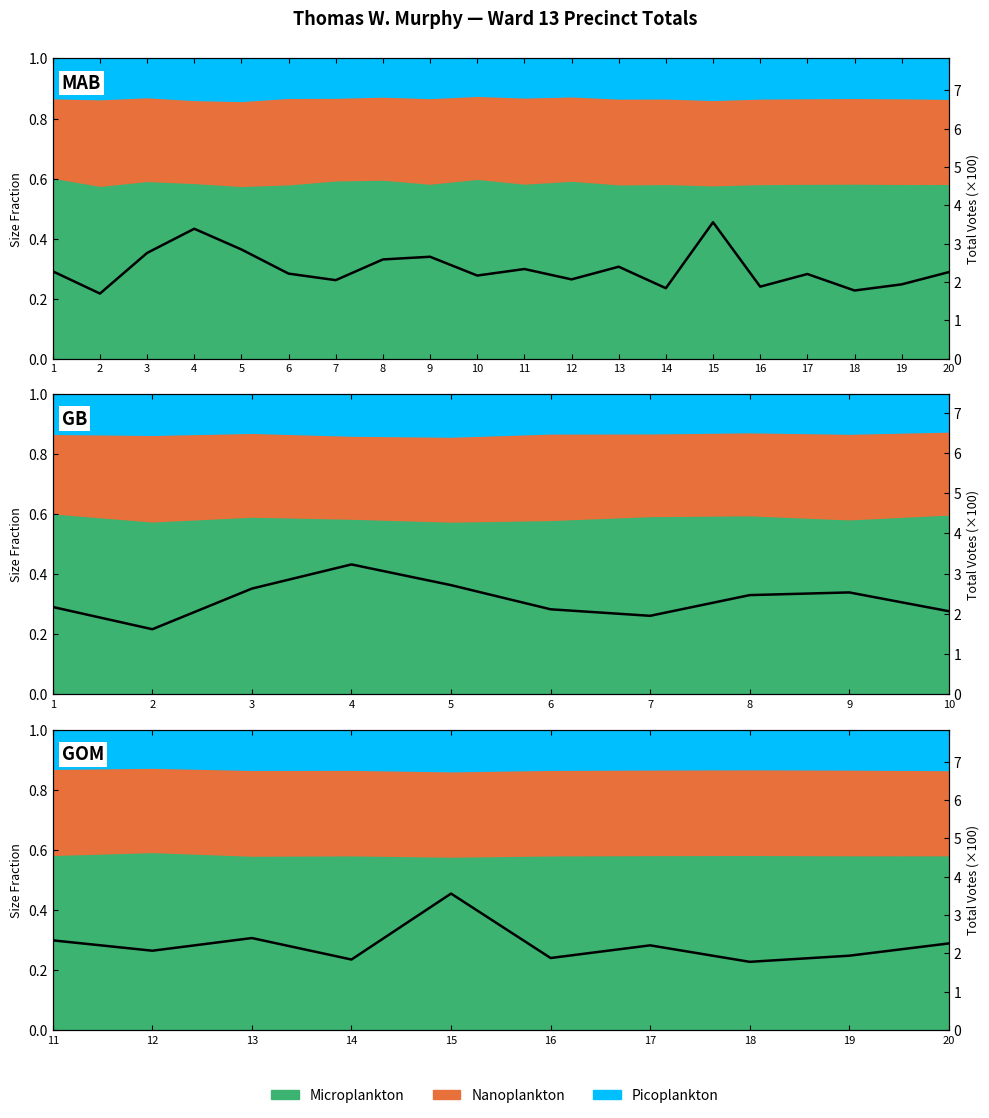

True or false: there are more than 1 points higher than both neighbors.

True